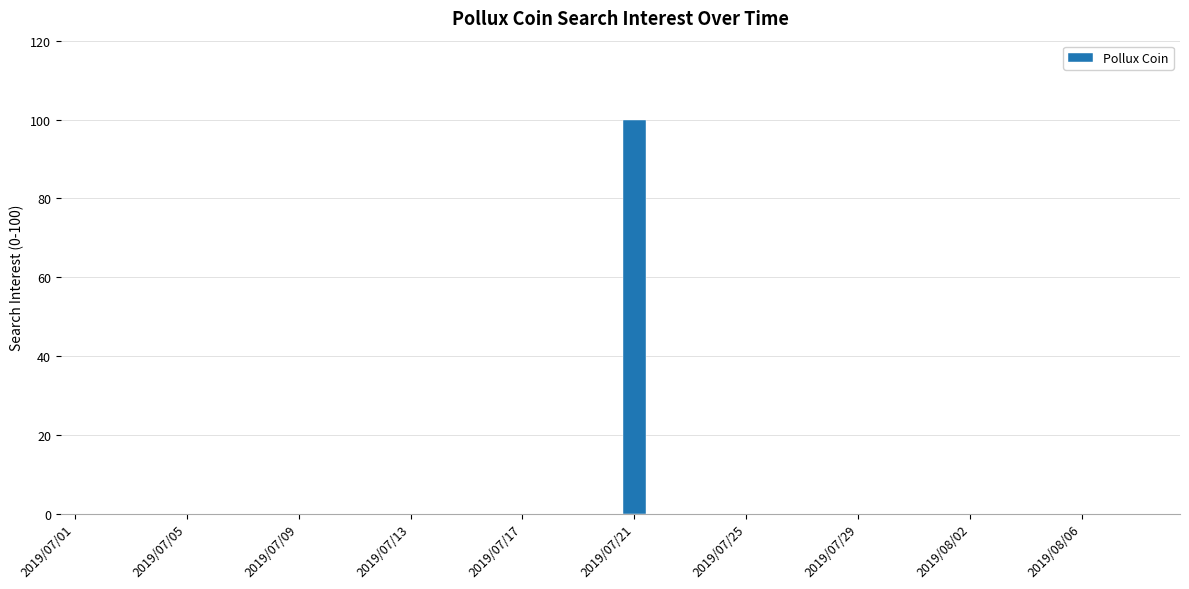

Reading left to right, transcribe all the data shown in this chart.

0	0	0	0	0	0	0	0	0	0	0	0	0	0	0	0	0	0	0	0	100	0	0	0	0	0	0	0	0	0	0	0	0	0	0	0	0	0	0	0